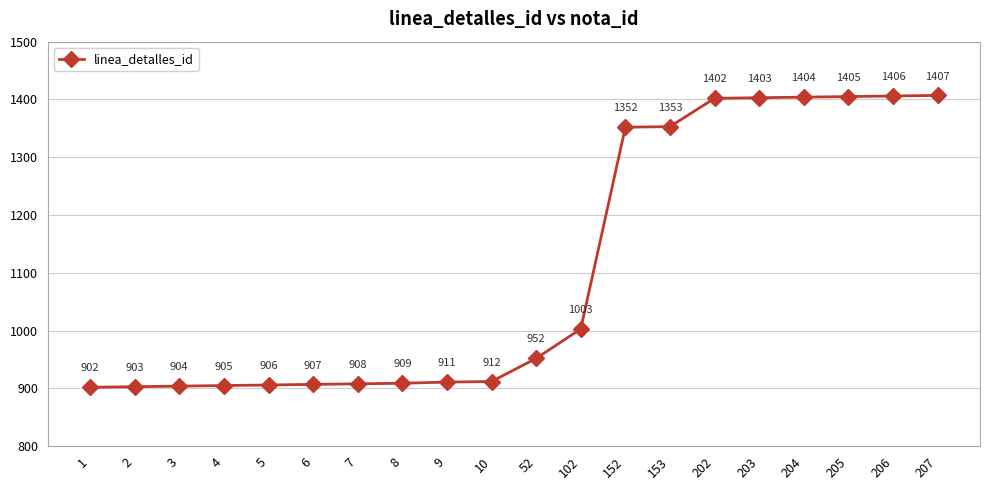

Reading left to right, list all the values displayed in this chart.

1=902	2=903	3=904	4=905	5=906	6=907	7=908	8=909	9=911	10=912	52=952	102=1003	152=1352	153=1353	202=1402	203=1403	204=1404	205=1405	206=1406	207=1407